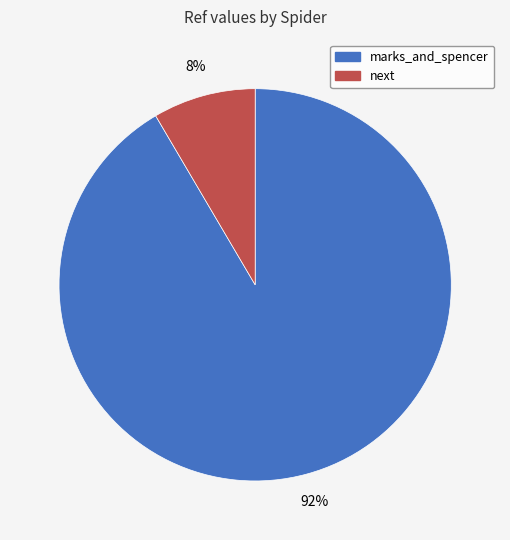

To the nearest percent, what is the average slice percentage?

50%